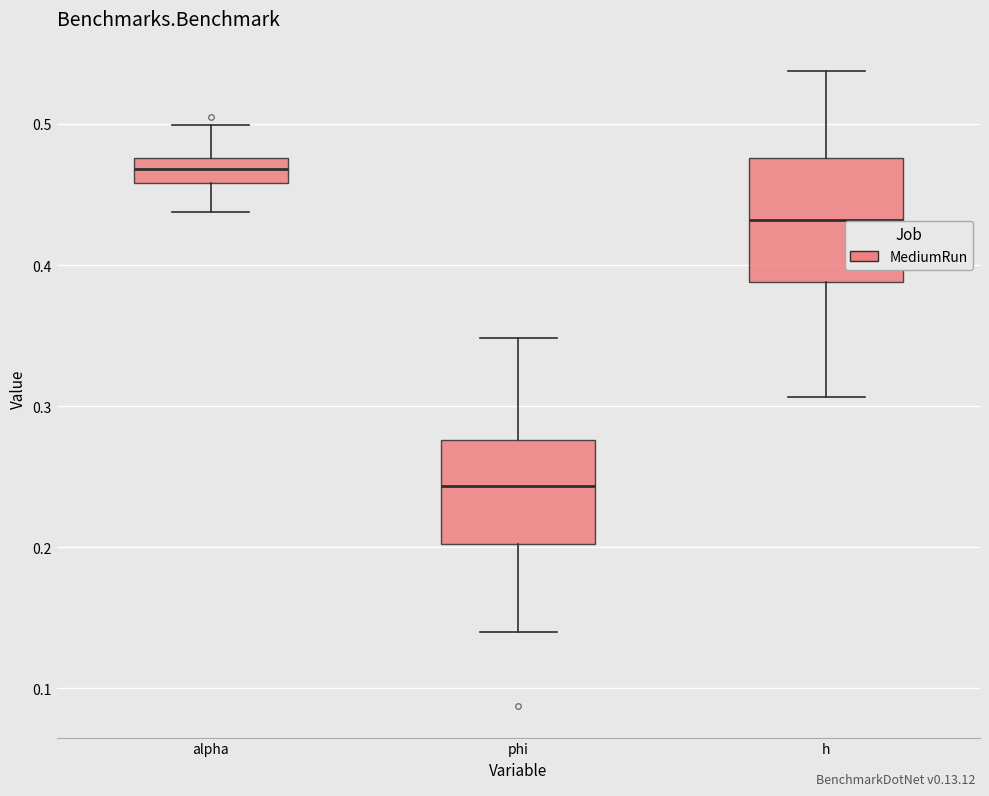

Reading left to right, transcribe this box plot: for each box, give where its median line is, the range the box spans, and where its two whiskers end, as read against the y-axis. The values are not printed on the chart, so give them approximately, as read against the axis.

alpha: median 0.47, box 0.46 to 0.48, whiskers 0.44 to 0.50
phi: median 0.24, box 0.20 to 0.28, whiskers 0.14 to 0.35
h: median 0.43, box 0.39 to 0.48, whiskers 0.31 to 0.54